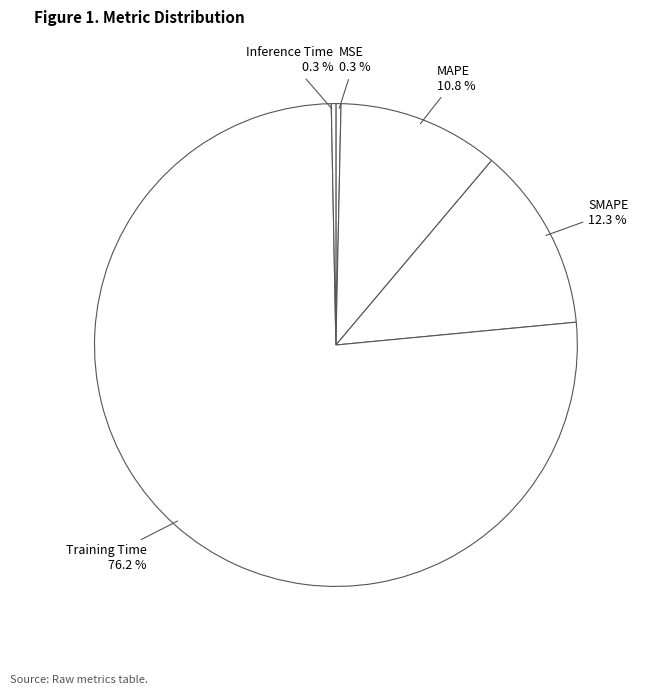

To the nearest percent, what is the difference between the largest and smallest slice percentages?

76%